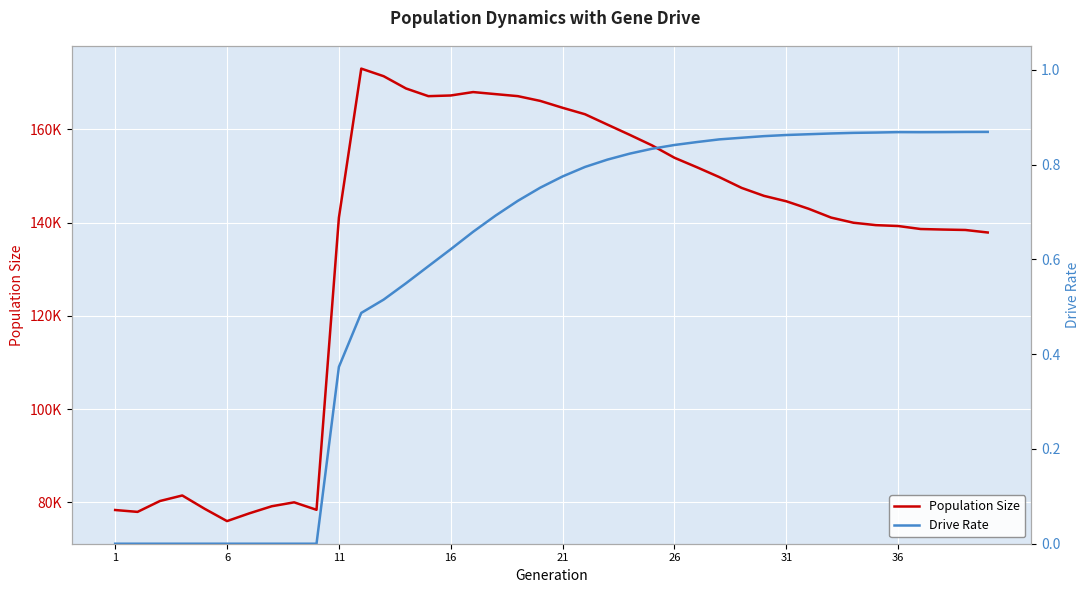

What is the difference between the maximum and minimum values in the Drive Rate series?

0.9